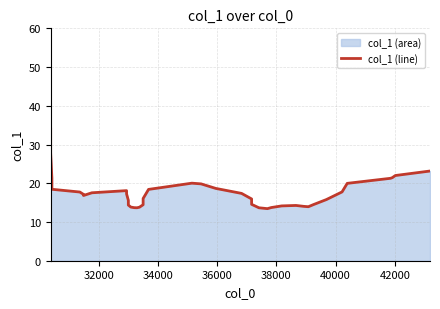

What is the average value?

17.5